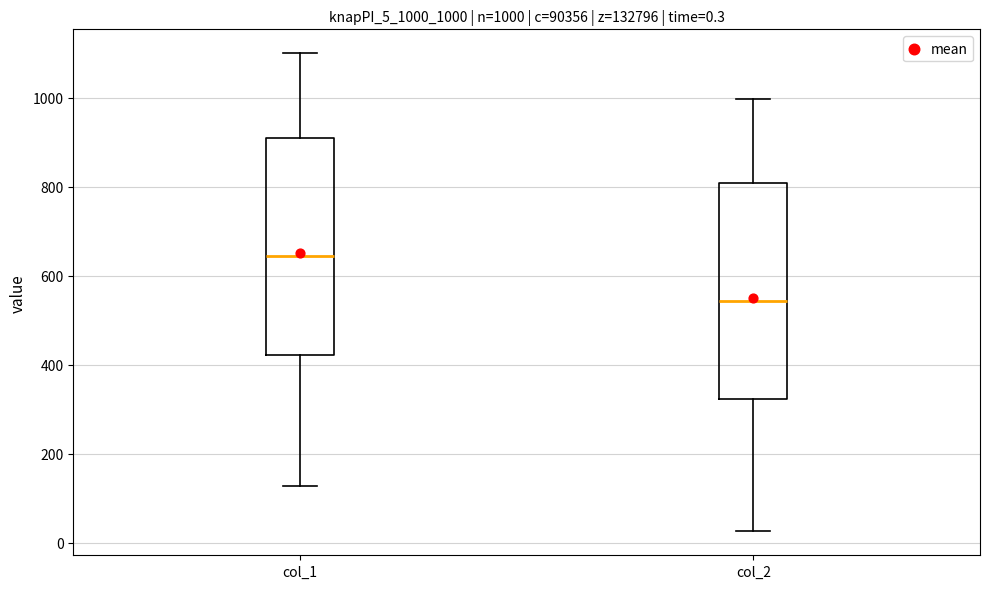

Which box's median line is the highest?

col_1